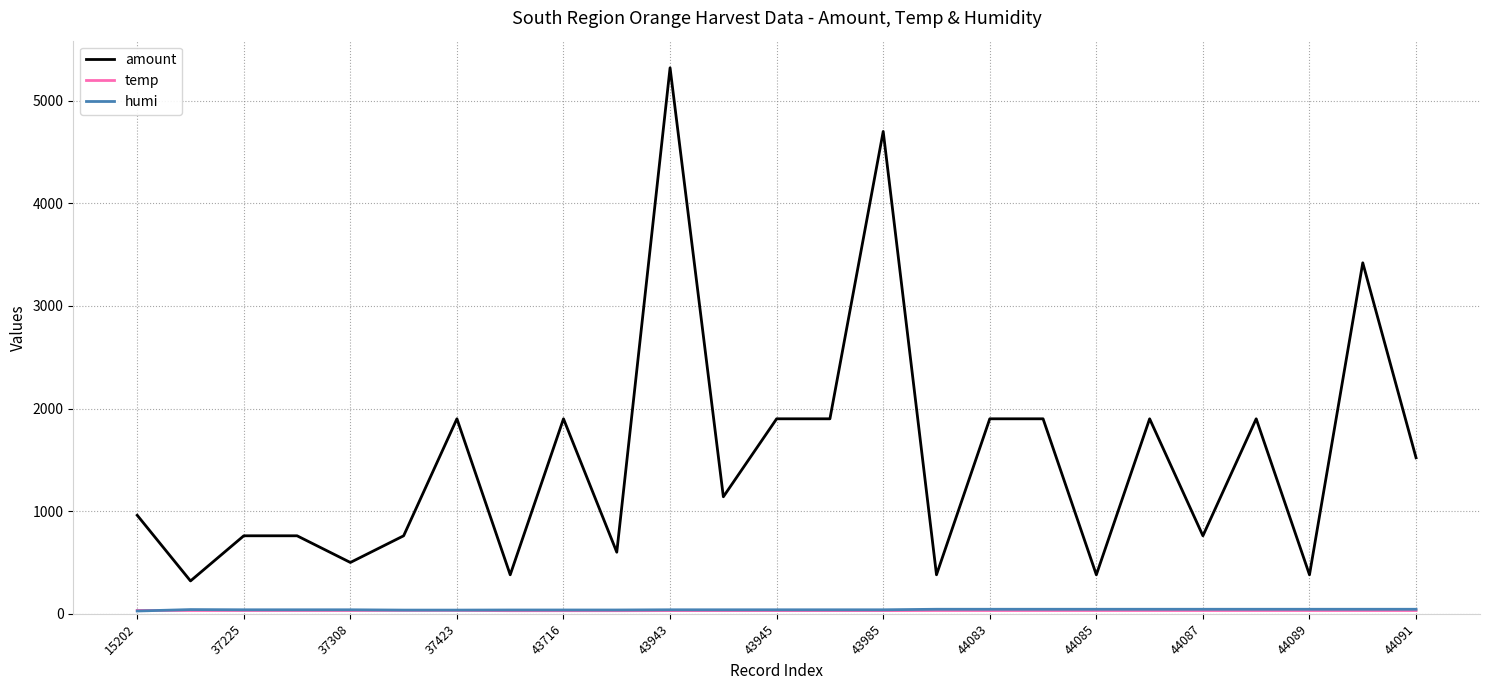

What is the highest value of the amount series?

5320